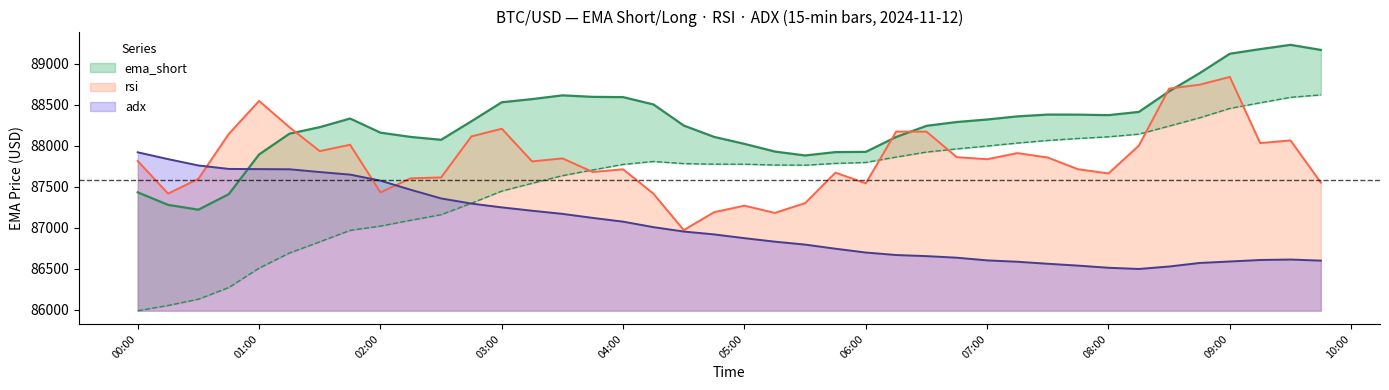

What is the minimum value for ema_long?

85990.7